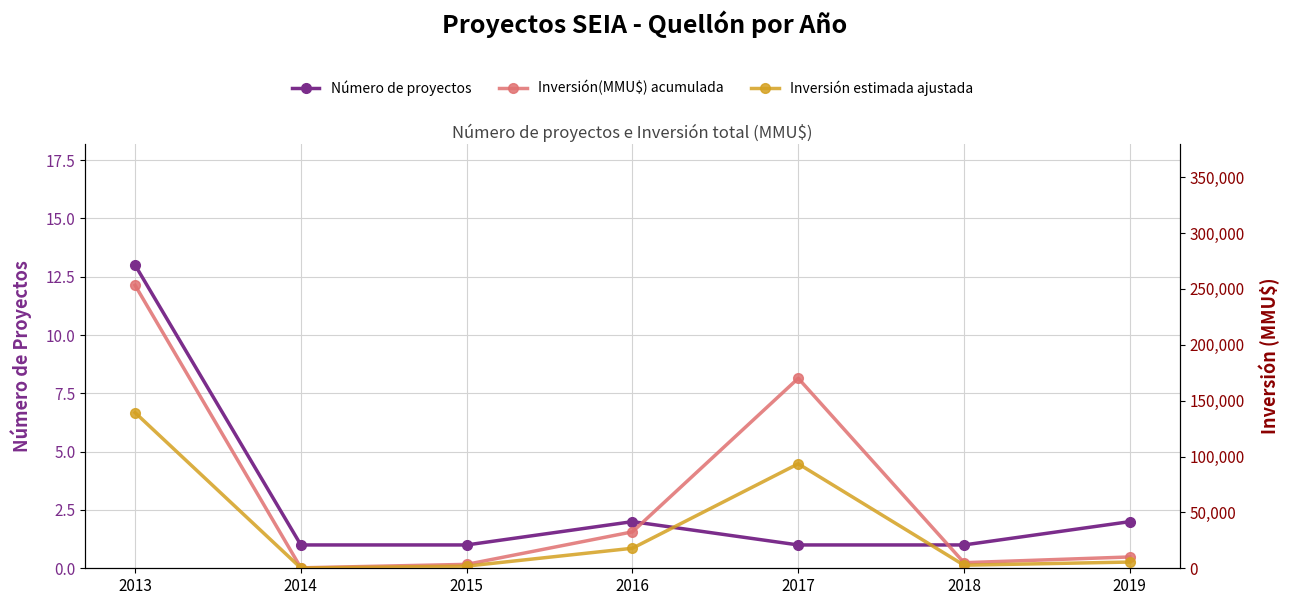

Rank the categories by Inversión estimada ajustada value from highest to lowest.

2013, 2017, 2016, 2019, 2018, 2015, 2014